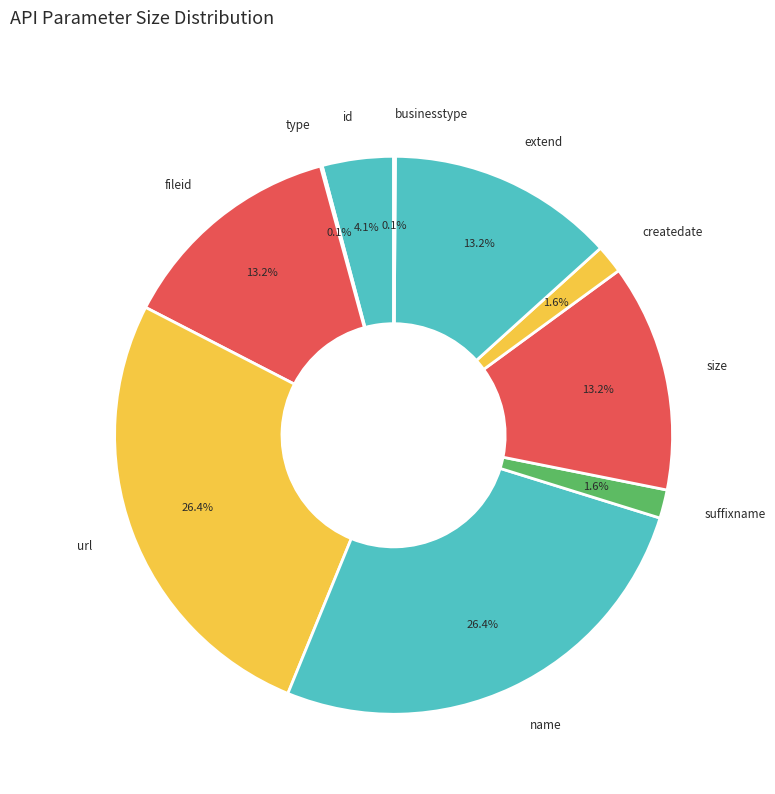

Is there any slice that represents more than half of the pie?

No